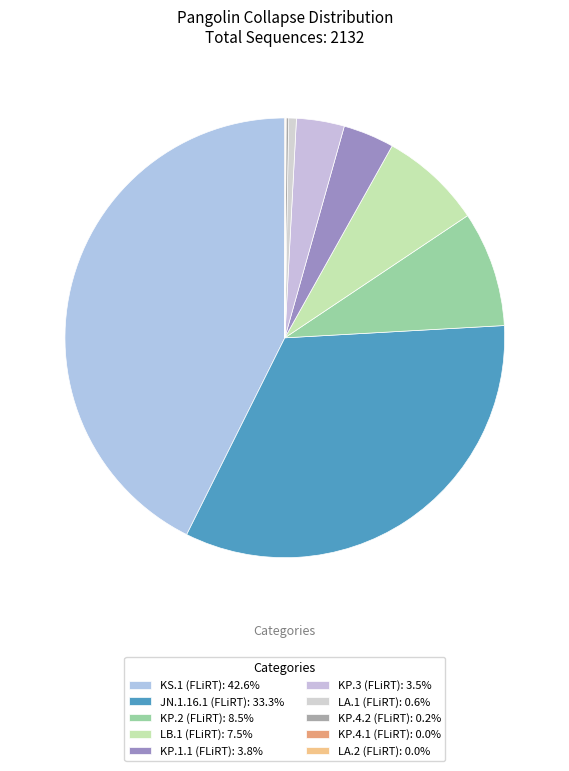

How many segments does this pie chart have?

10